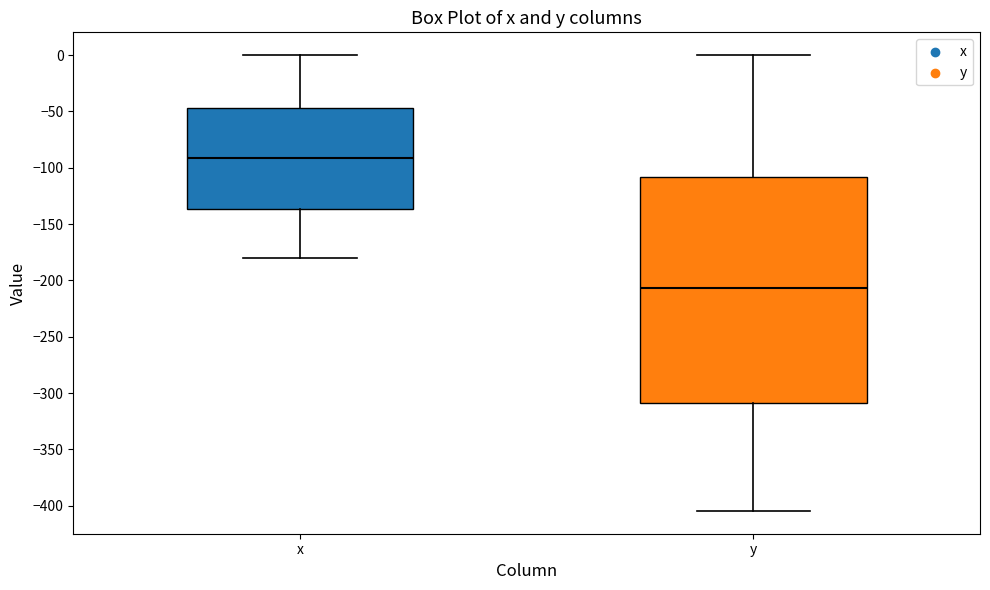

Where does the upper whisker of the box for x end on the y-axis? The values are not printed on the chart, so give them approximately, as read against the axis.

0